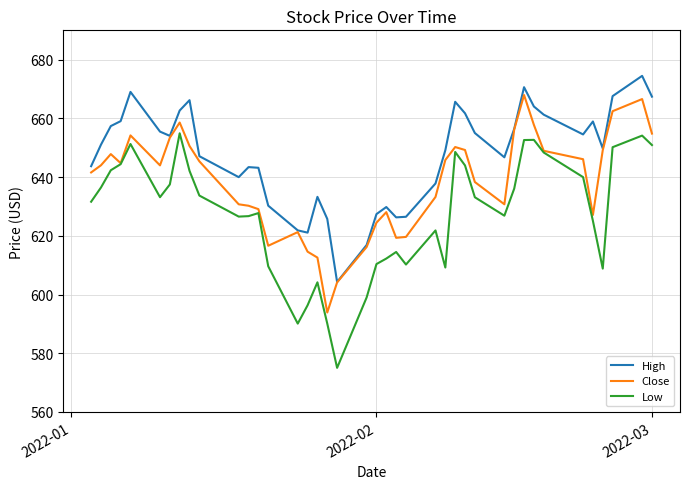

Which series has the largest range (max minus min)?

Low